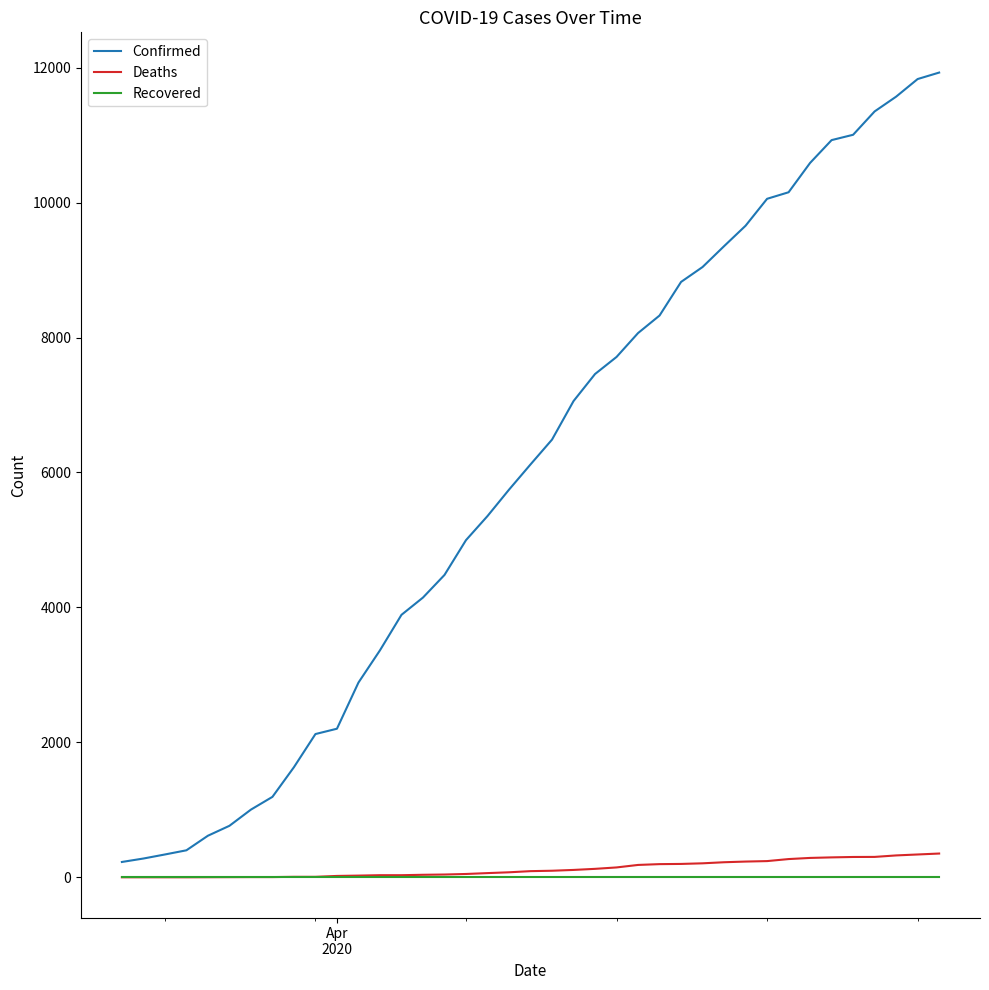

Which series has the largest range (max minus min)?

Confirmed